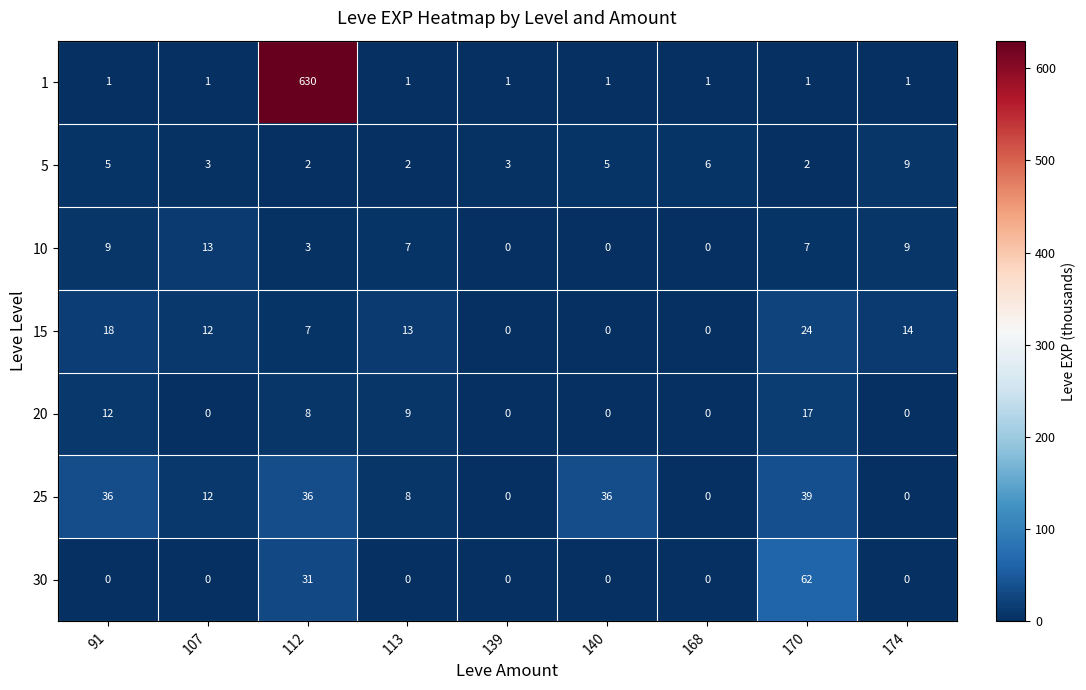

What is the spread (max minus min) of values at 170?

61